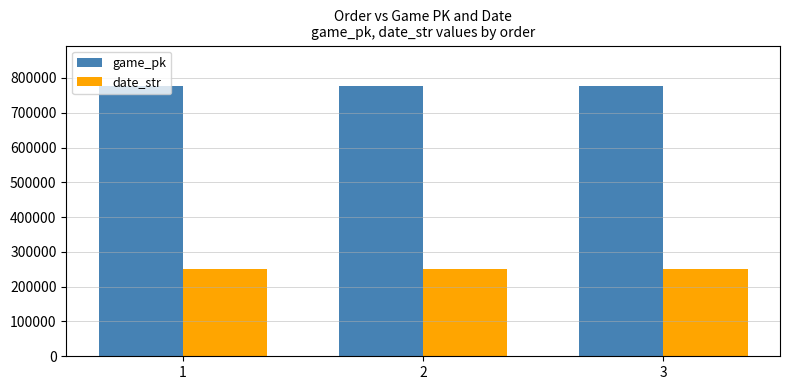

What is the value of the game_pk bar at the 3rd from the left?

776710